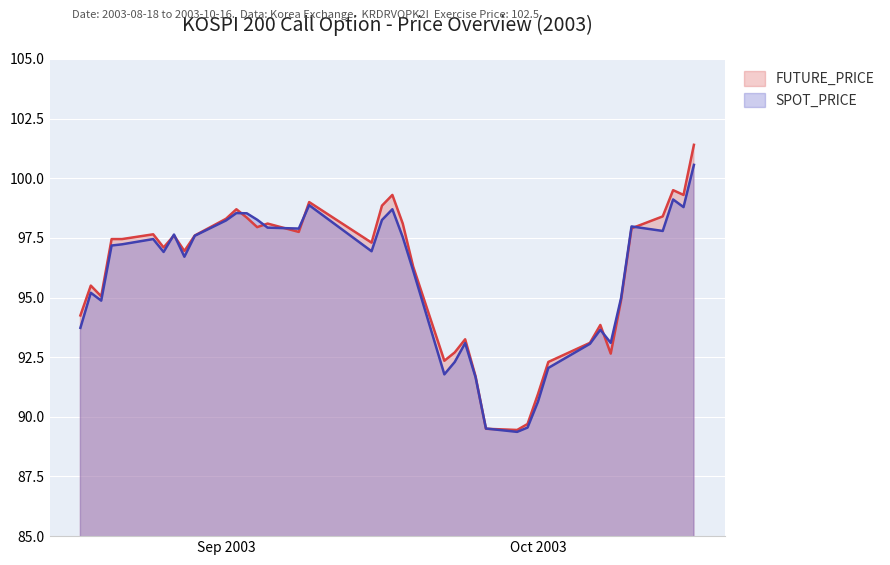

Rank the series by their maximum value, from highest to lowest.

FUTURE_PRICE, SPOT_PRICE